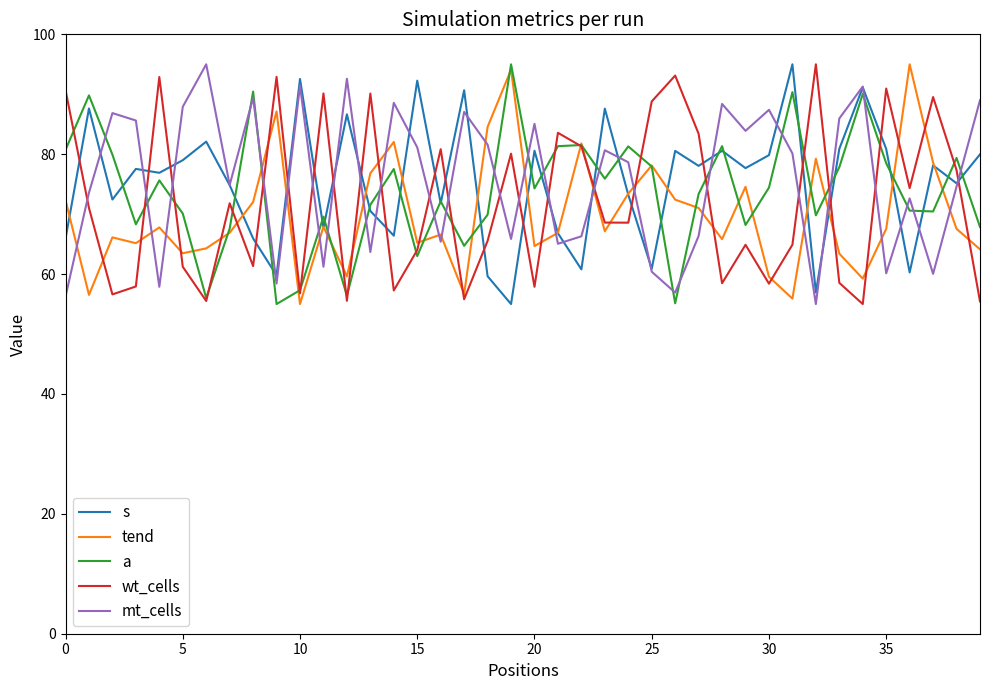

What is the lowest value of the wt_cells series?

55.0